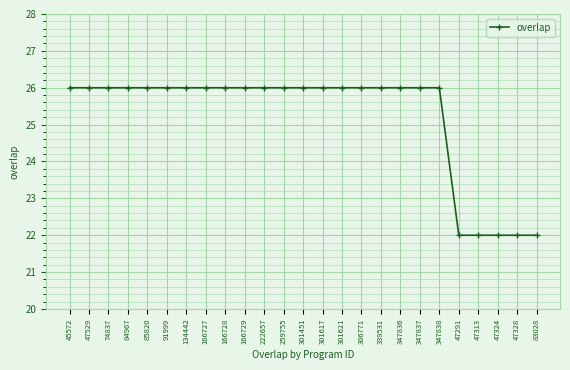

What is the greatest value displayed?

26